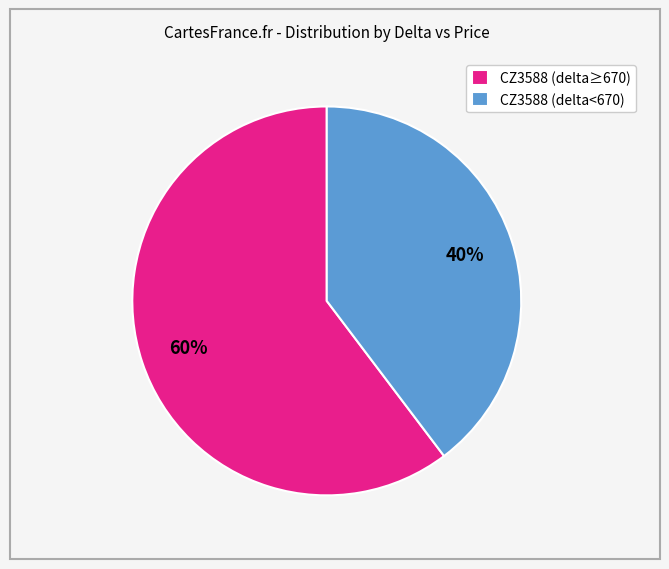

Which category has the smallest portion of the pie?

CZ3588 (delta<670)